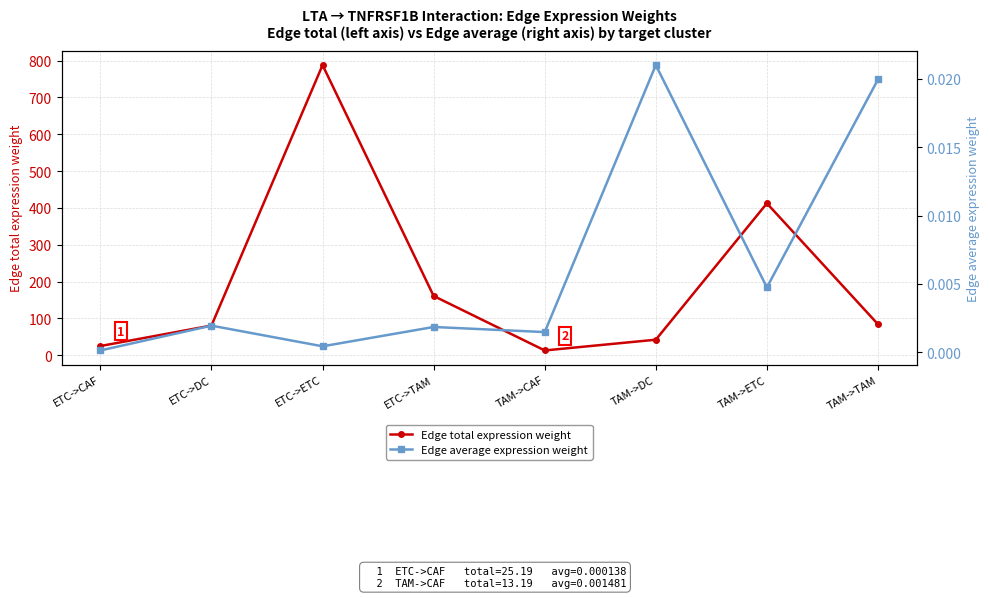

The Edge average expression weight series shows 0.0 at ETC->ETC. True or false?

True